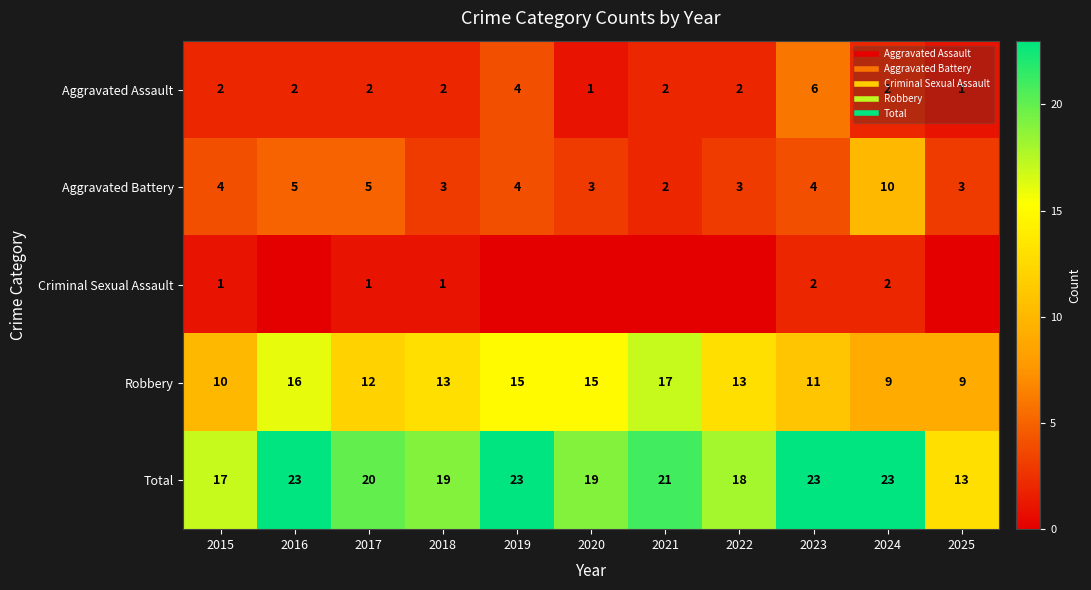

Where does the Total series first go above 20?

2016